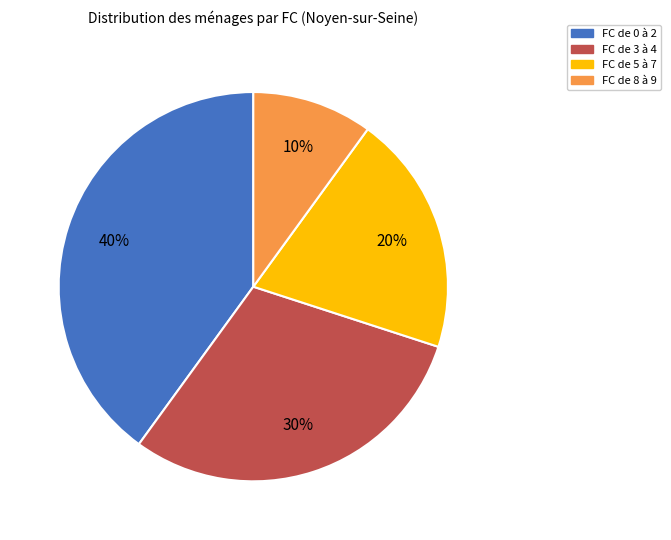

Is there a majority slice in this chart?

No